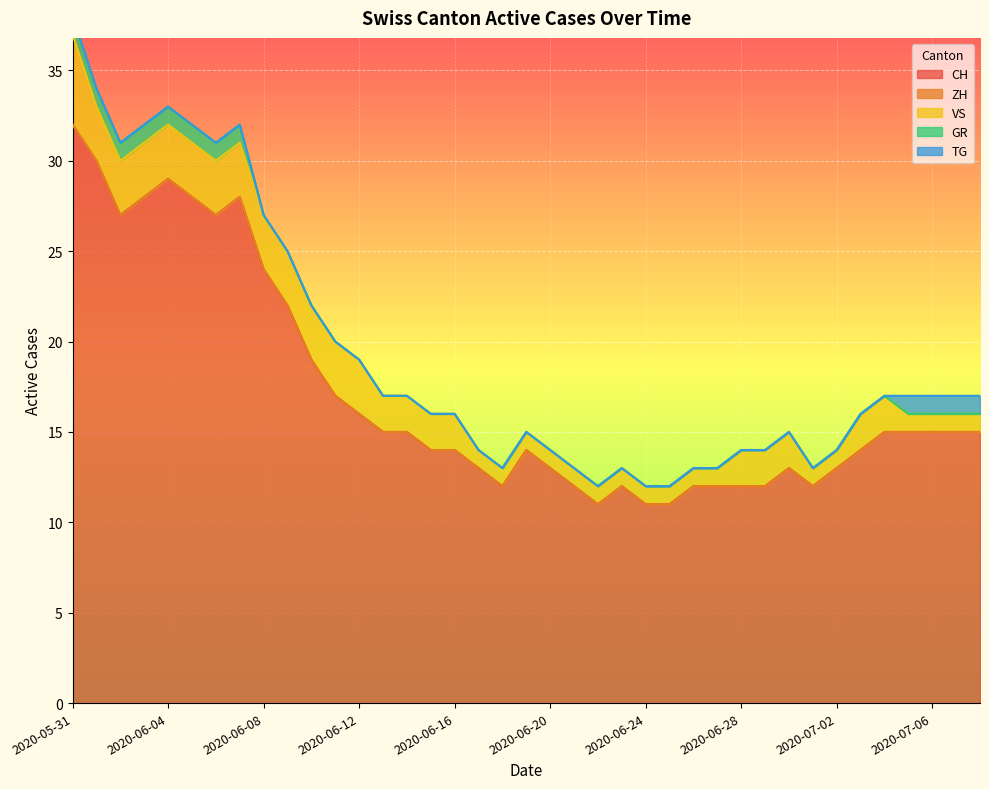

True or false: CH and GR intersect in this chart.

False